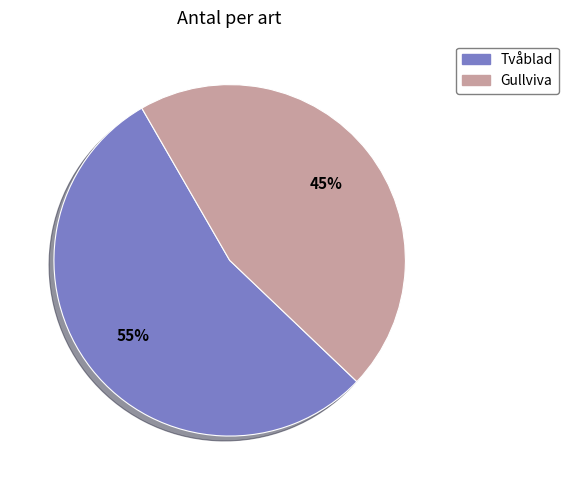

Is there any slice that represents more than half of the pie?

Yes